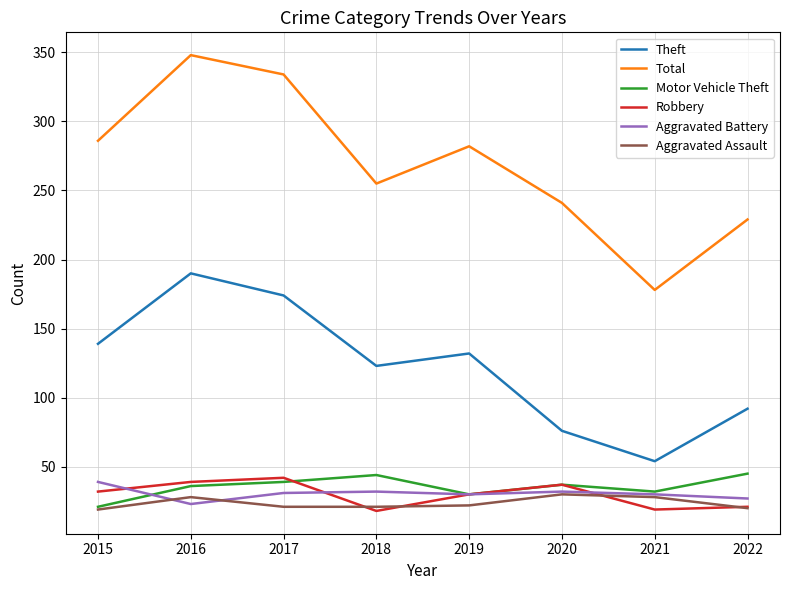

What is the lowest value of the Robbery series?

18